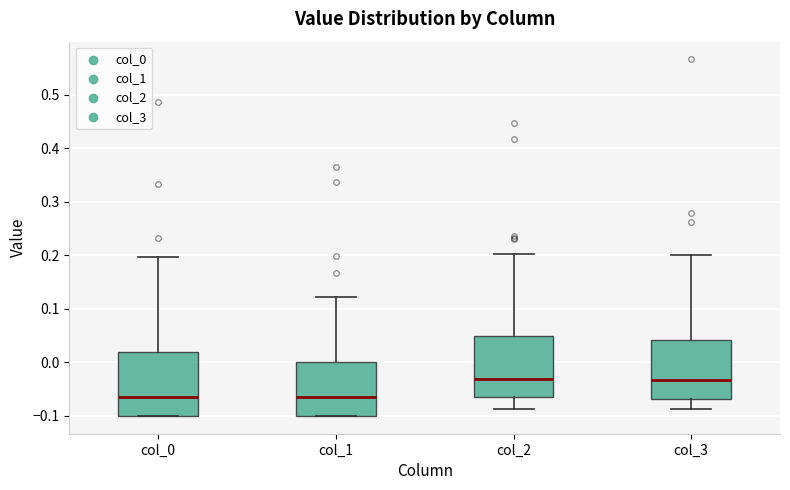

Reading left to right, transcribe this box plot: for each box, give where its median line is, the range the box spans, and where its two whiskers end, as read against the y-axis. The values are not printed on the chart, so give them approximately, as read against the axis.

col_0: median -0.06, box -0.10 to 0.02, whiskers -0.10 to 0.20
col_1: median -0.07, box -0.10 to 0.00, whiskers -0.10 to 0.12
col_2: median -0.03, box -0.06 to 0.05, whiskers -0.09 to 0.20
col_3: median -0.03, box -0.07 to 0.04, whiskers -0.09 to 0.20